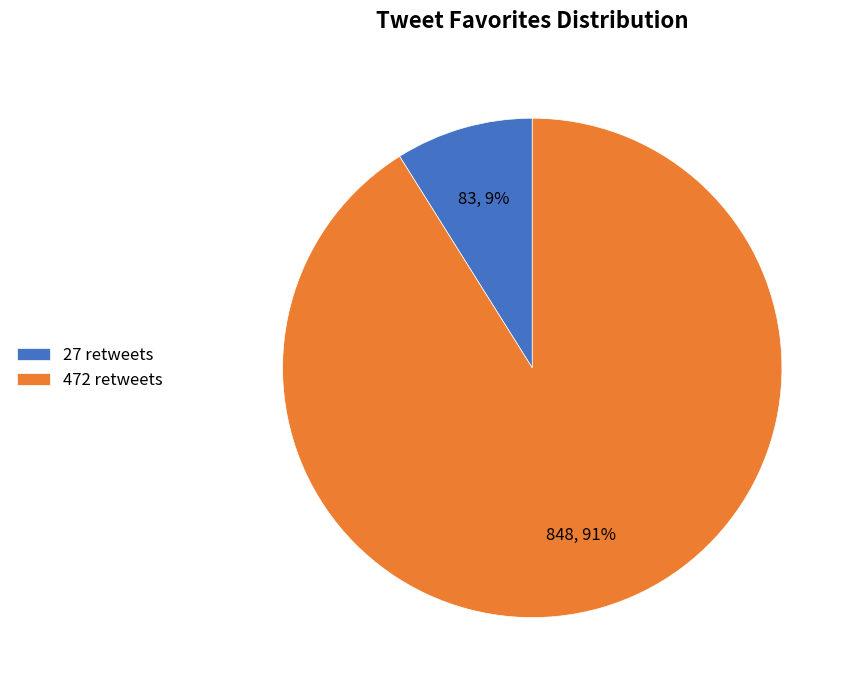

Which has a higher value, 27 retweets or 472 retweets?

472 retweets